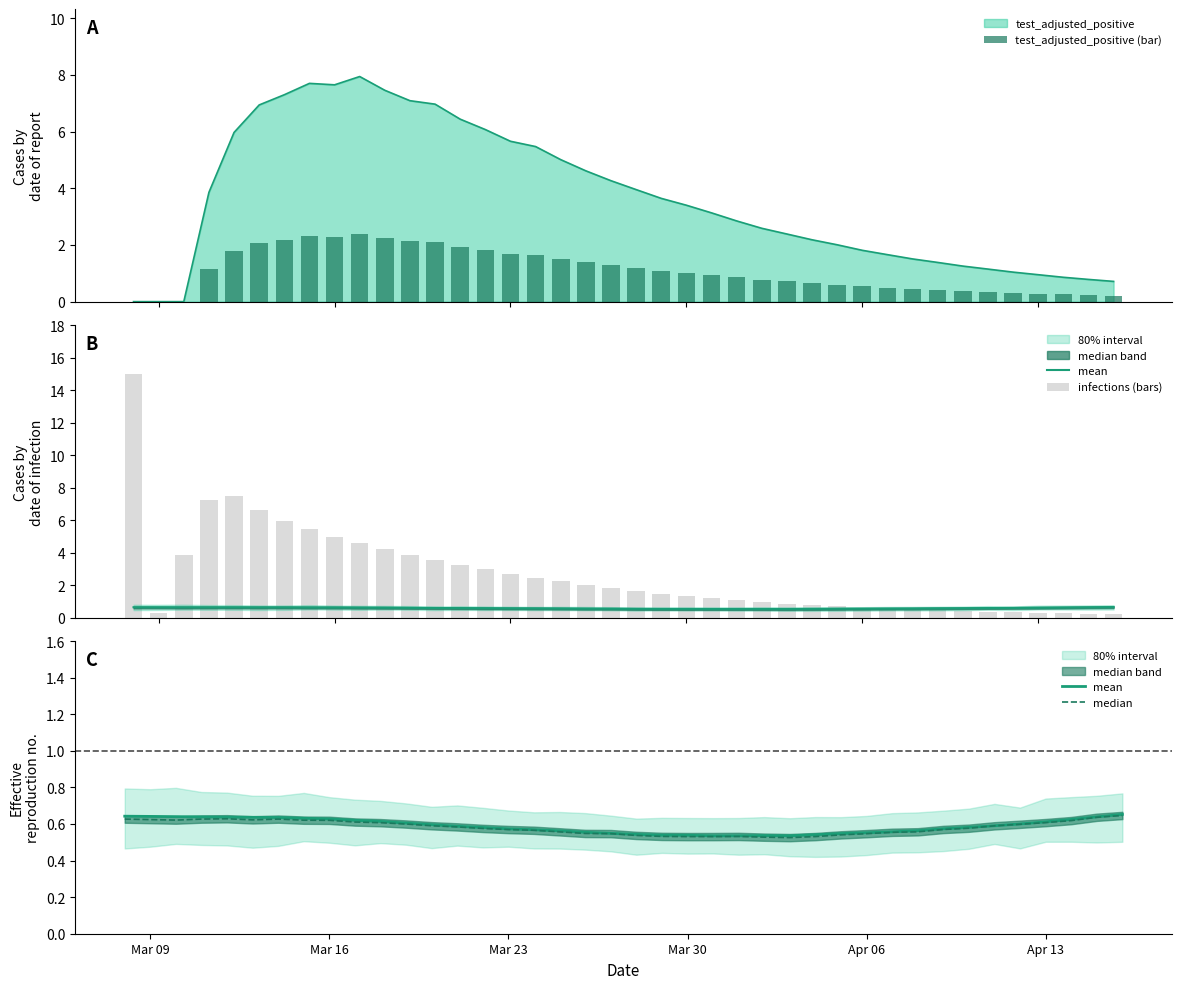

Reading right to left, list all the values displayed in this chart.

test_adjusted_positive (bar): 0.2	0.2	0.3	0.3	0.3	0.3	0.4	0.4	0.5	0.5	0.5	0.6	0.7	0.7	0.8	0.9	0.9	1.0	1.1	1.2	1.3	1.4	1.5	1.6	1.7	1.8	1.9	2.1	2.1	2.2	2.4	2.3	2.3	2.2	2.1	1.8	1.2	0.0	0.0	0.0
mean: 0.7	0.6	0.6	0.6	0.6	0.6	0.6	0.6	0.6	0.6	0.6	0.5	0.5	0.5	0.5	0.5	0.5	0.5	0.5	0.5	0.5	0.6	0.6	0.6	0.6	0.6	0.6	0.6	0.6	0.6	0.6	0.6	0.6	0.6	0.6	0.6	0.6	0.6	0.6	0.6
infections (bars): 0.2	0.3	0.3	0.3	0.3	0.4	0.4	0.5	0.5	0.6	0.6	0.7	0.8	0.9	1.0	1.1	1.2	1.3	1.5	1.6	1.8	2.0	2.2	2.5	2.7	3.0	3.3	3.6	3.9	4.2	4.6	5.0	5.4	5.9	6.6	7.5	7.2	3.8	0.3	15.0
median: 0.6	0.6	0.6	0.6	0.6	0.6	0.6	0.6	0.6	0.6	0.5	0.5	0.5	0.5	0.5	0.5	0.5	0.5	0.5	0.5	0.5	0.5	0.6	0.6	0.6	0.6	0.6	0.6	0.6	0.6	0.6	0.6	0.6	0.6	0.6	0.6	0.6	0.6	0.6	0.6